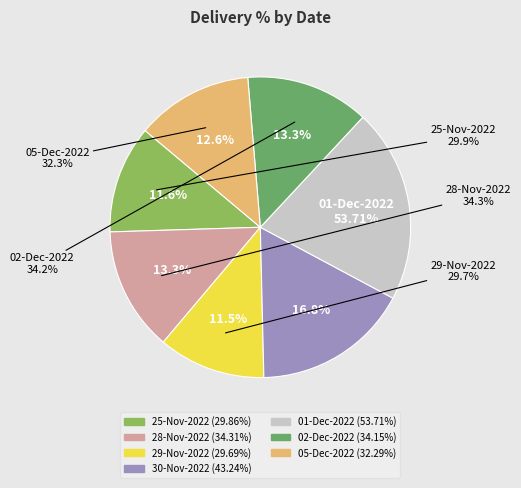

Is 29-Nov-2022 the majority of the pie?

No